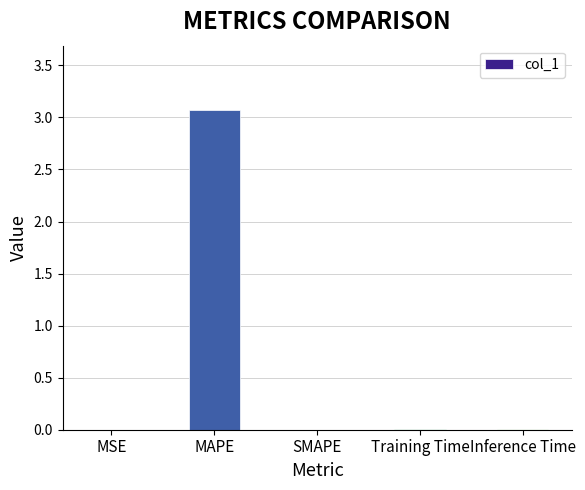

Which category has the highest value across all series?

MAPE